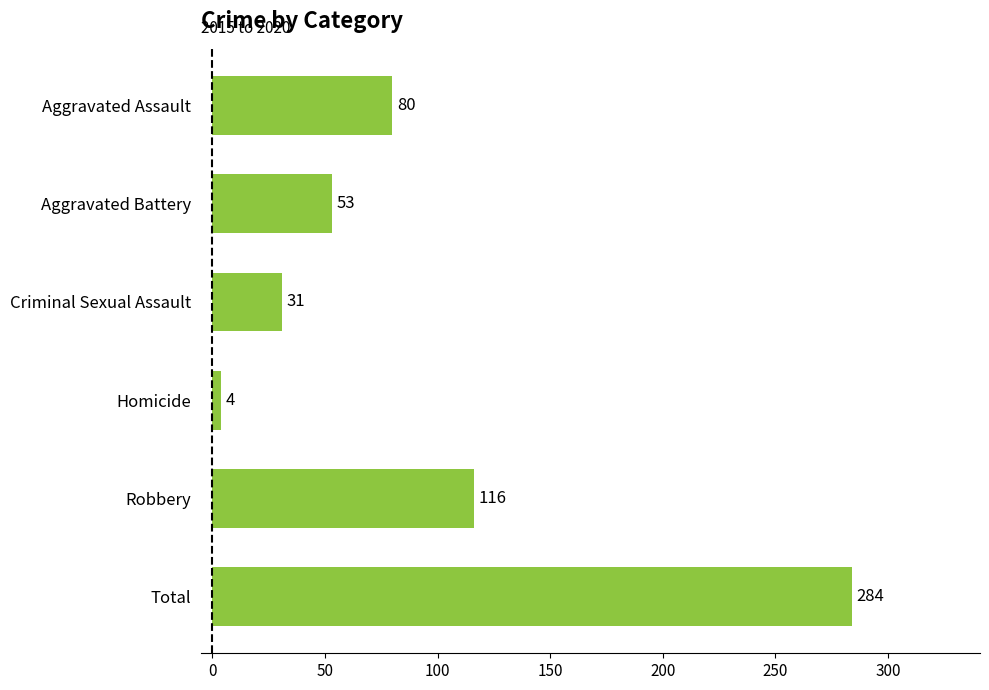

What is the smallest value displayed?

4